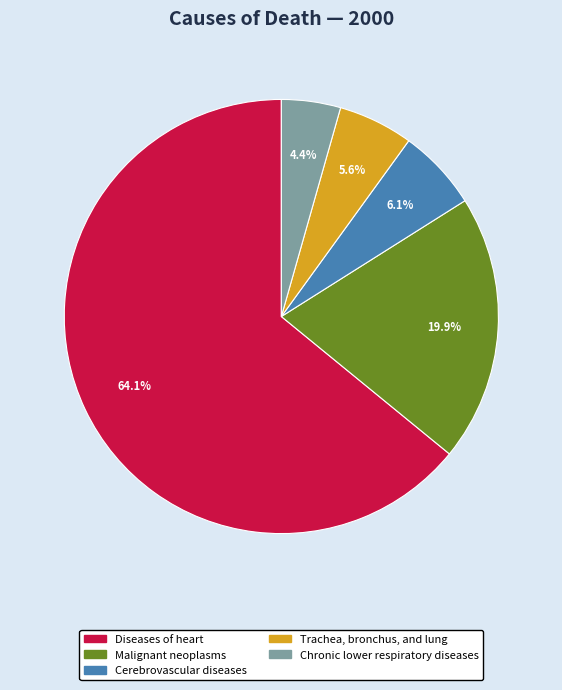

What is the total percentage of Chronic lower respiratory diseases and Malignant neoplasms?

24.3%